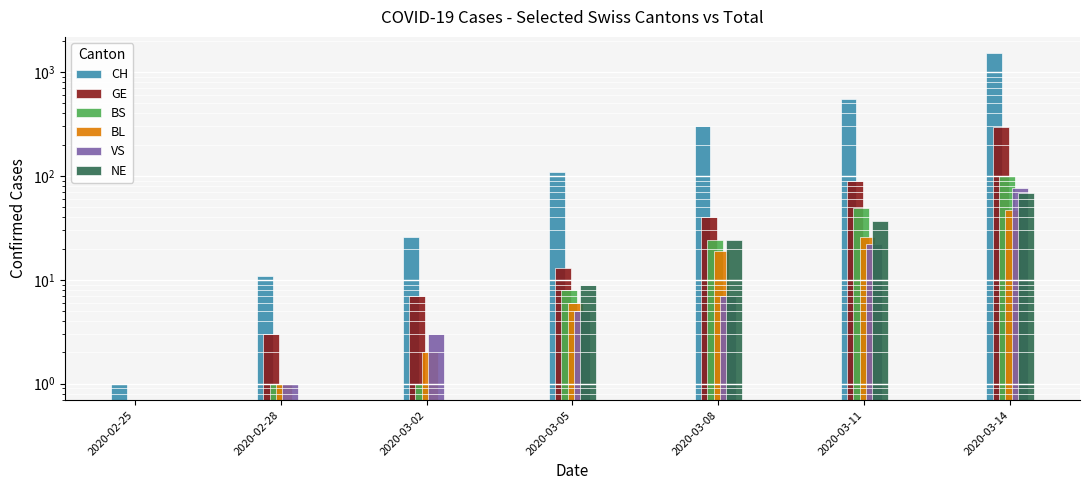

Is the value of CH at 2020-03-14 greater than the value of GE at 2020-02-28?

Yes